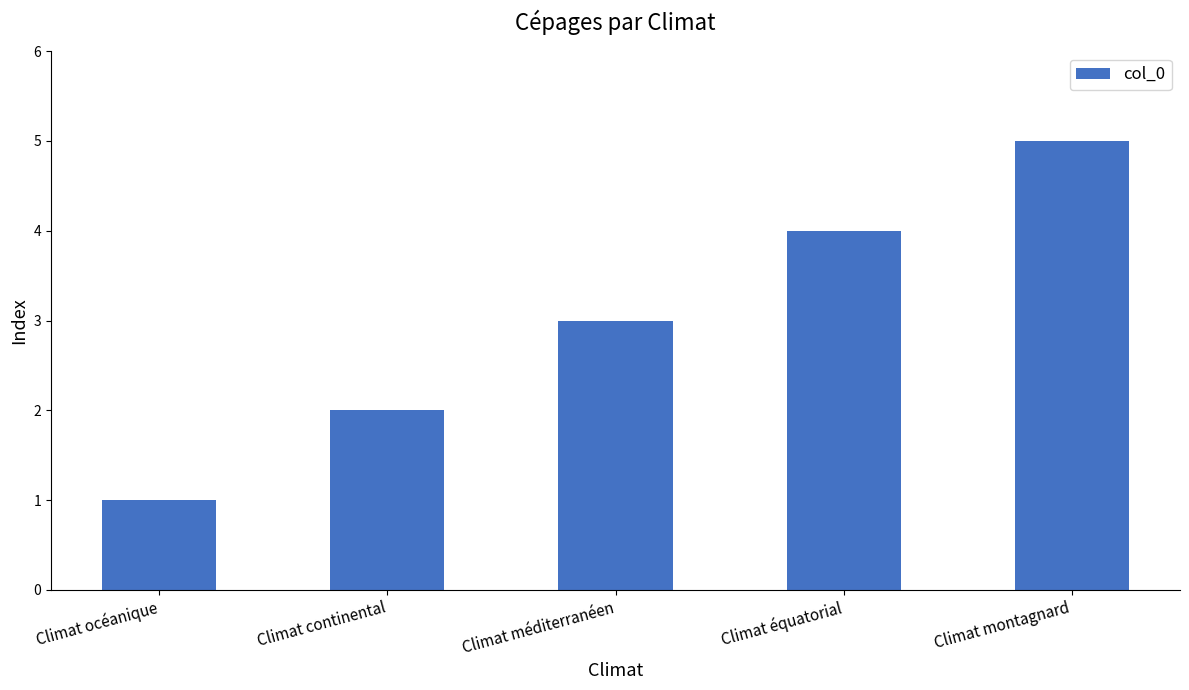

What position from the left is Climat montagnard?

5